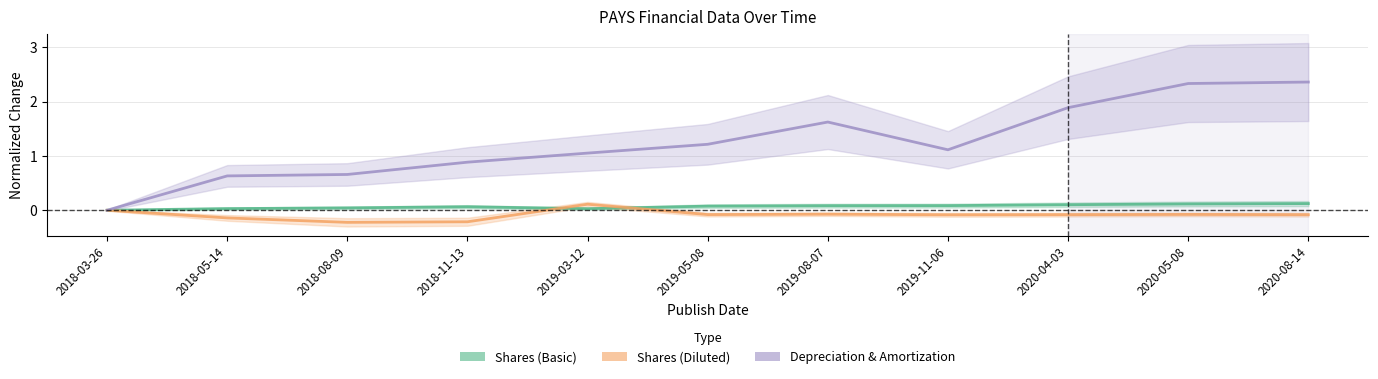

True or false: Depreciation & Amortization and Shares (Basic) intersect in this chart.

False